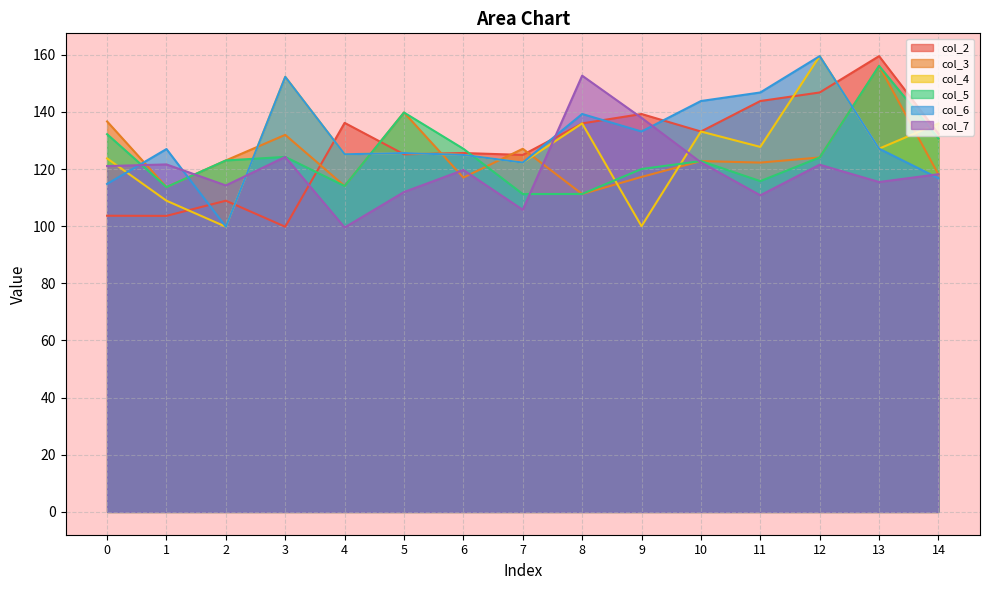

Is it true that col_3 equals 122.8 at 10?

True